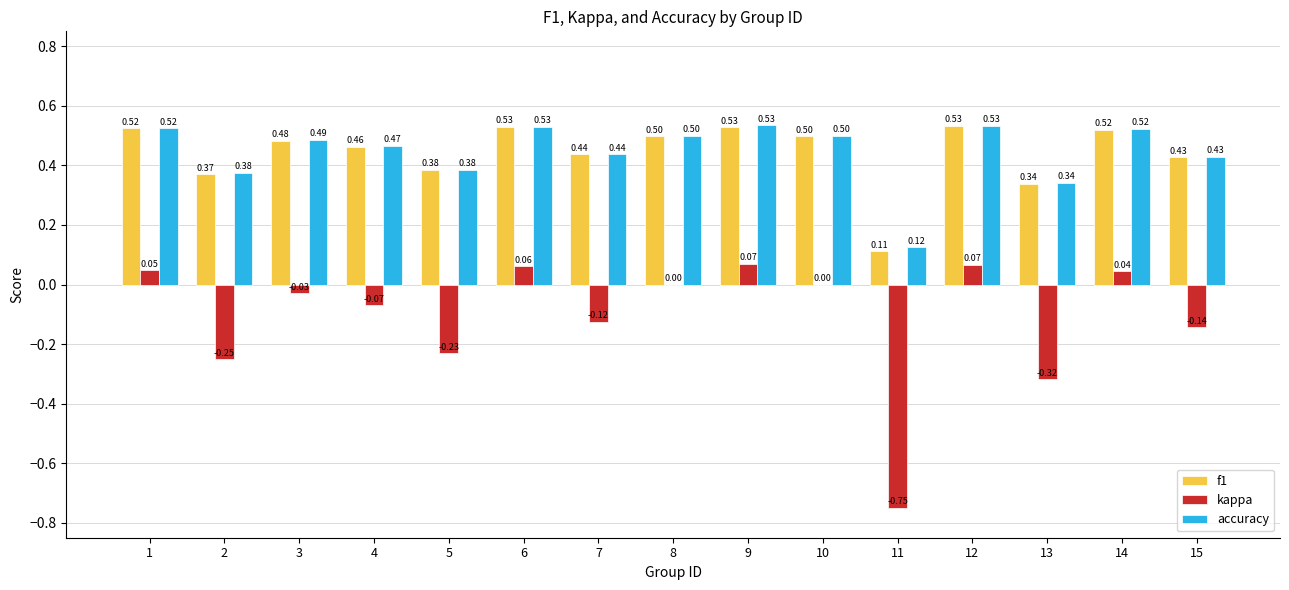

Which series has the largest total across all categories?

accuracy